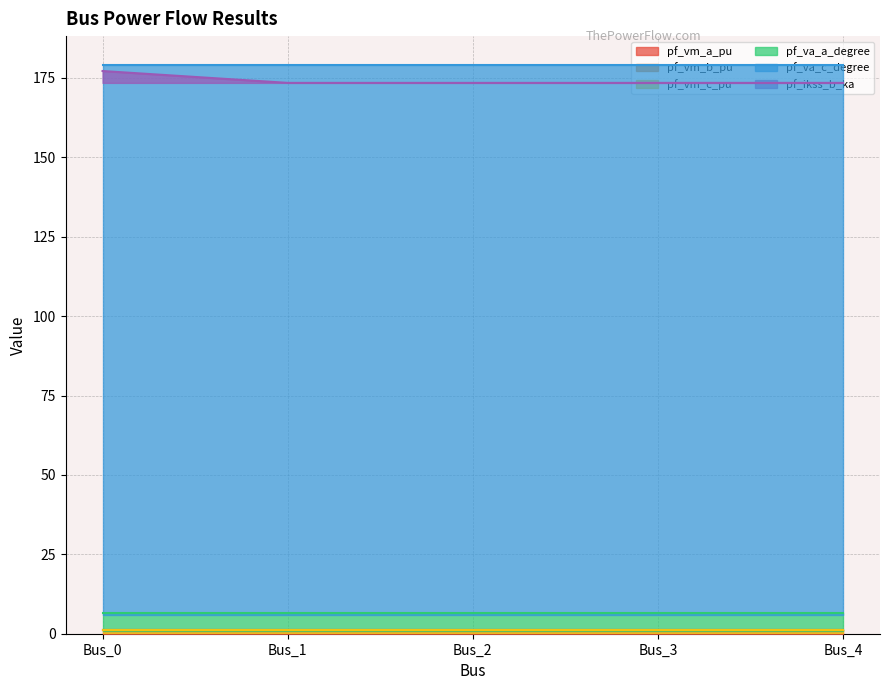

True or false: pf_vm_b_pu and pf_vm_c_pu cross at least once.

False